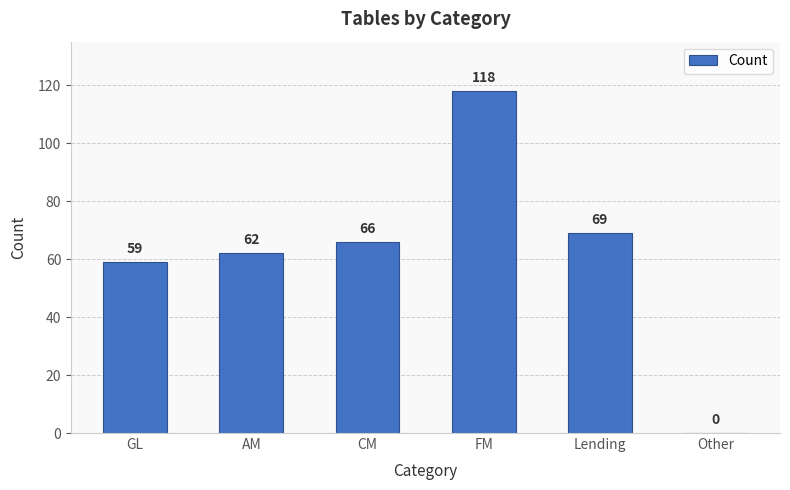

Reading left to right, list all the values displayed in this chart.

59	62	66	118	69	0